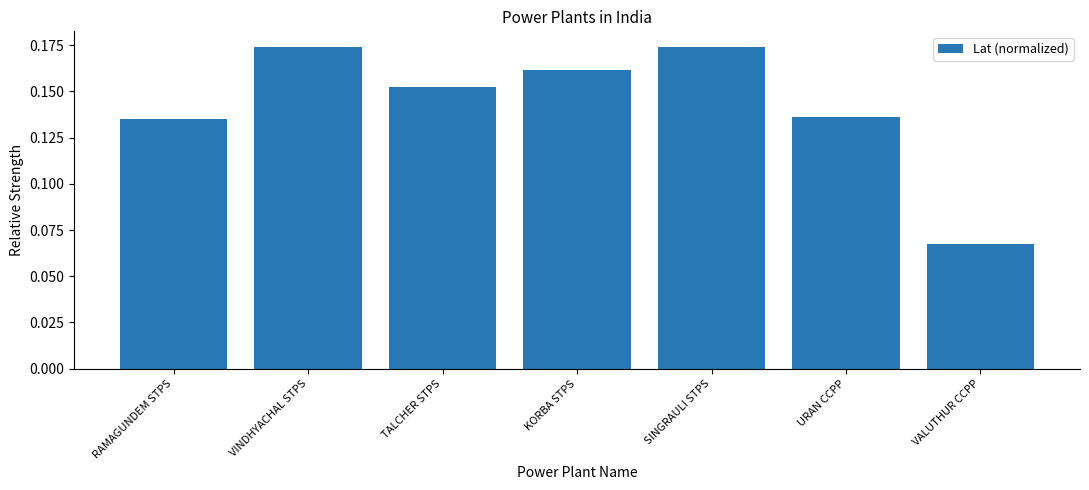

At which category does the chart reach its minimum across all series?

VALUTHUR CCPP